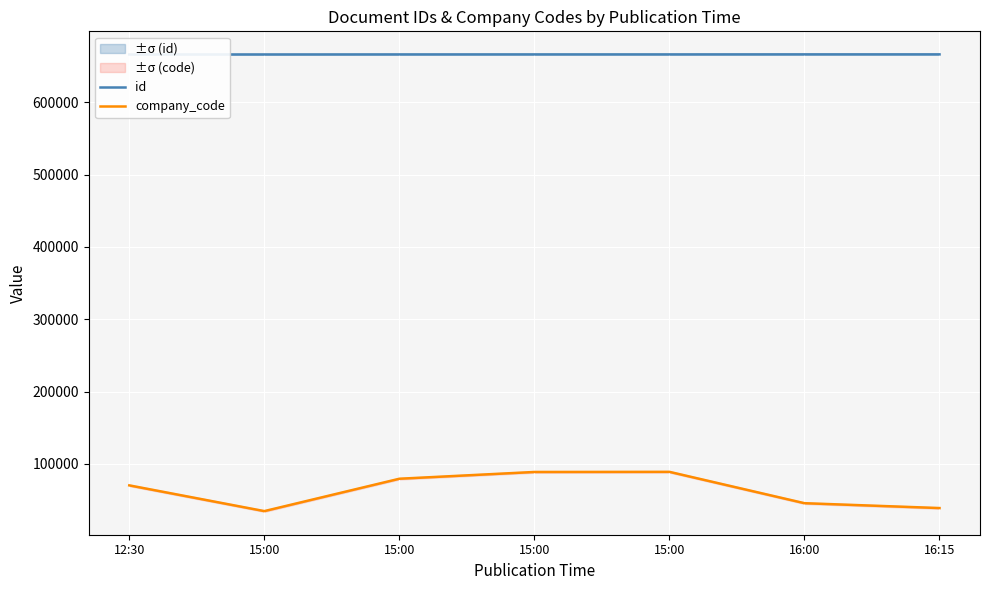

What is the label of the 1st point from the right?

16:15